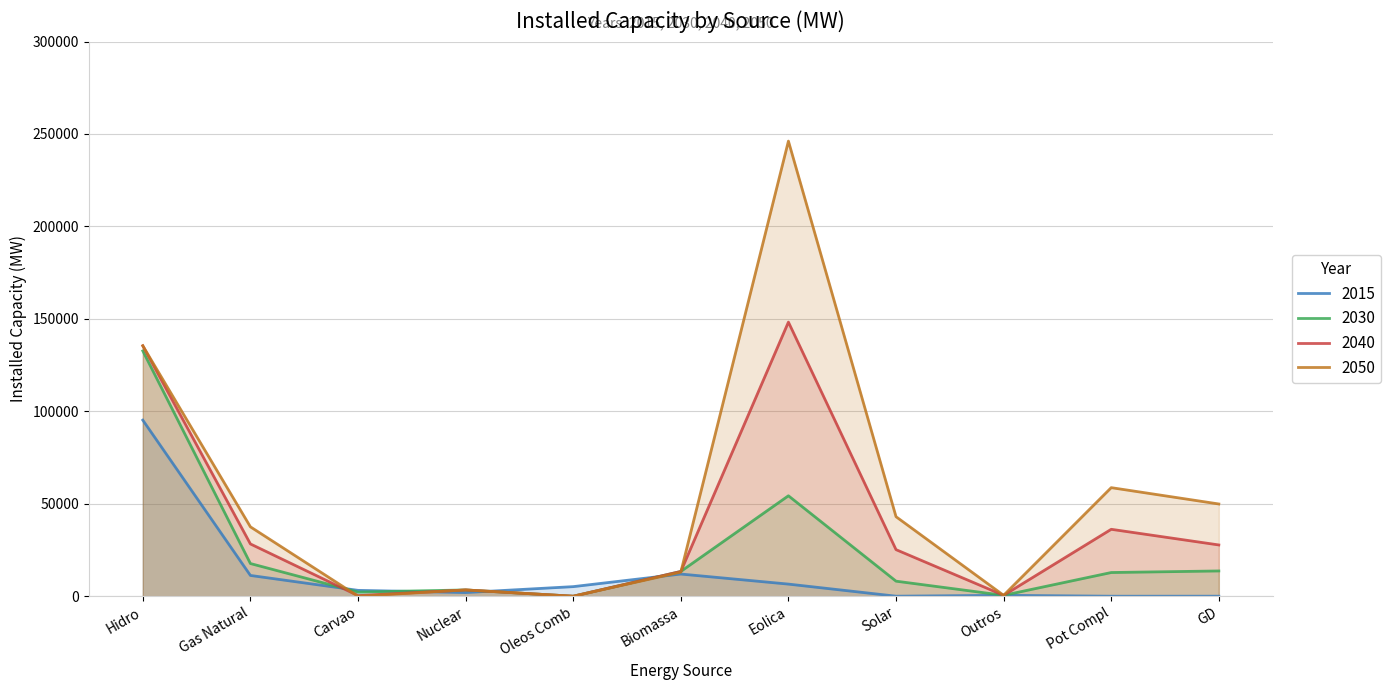

How many lines are shown in the chart?

4